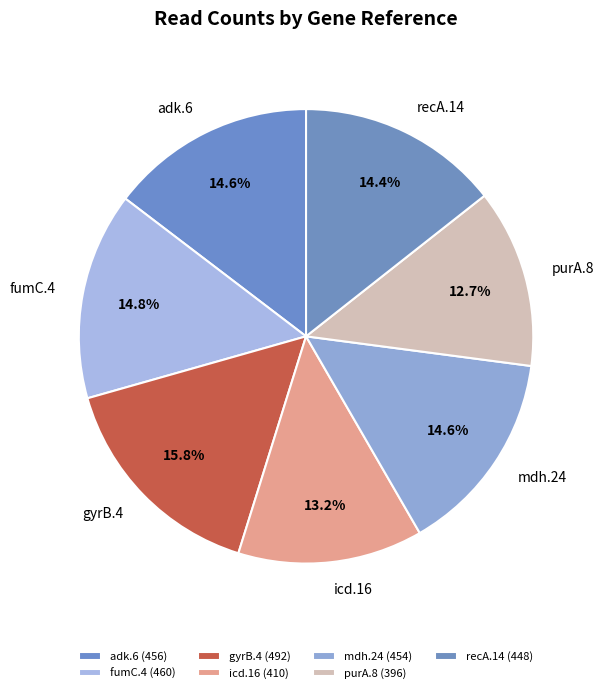

How many slices are in this pie chart?

7